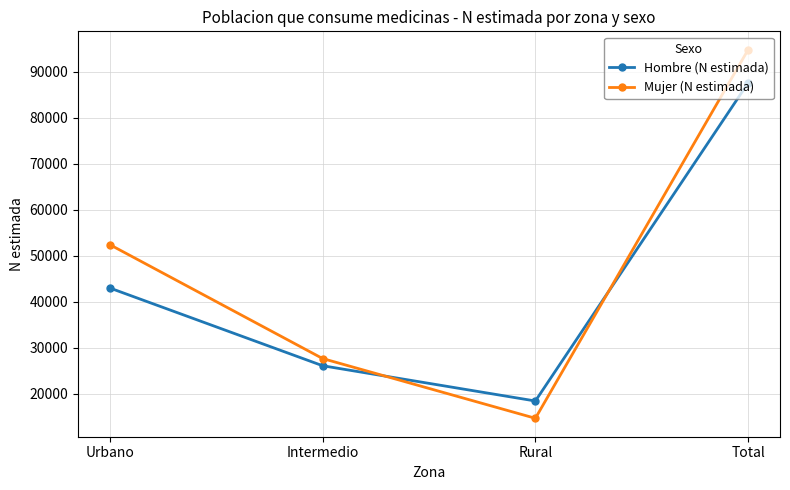

True or false: Mujer (N estimada) has a value of 47766 at Total.

False